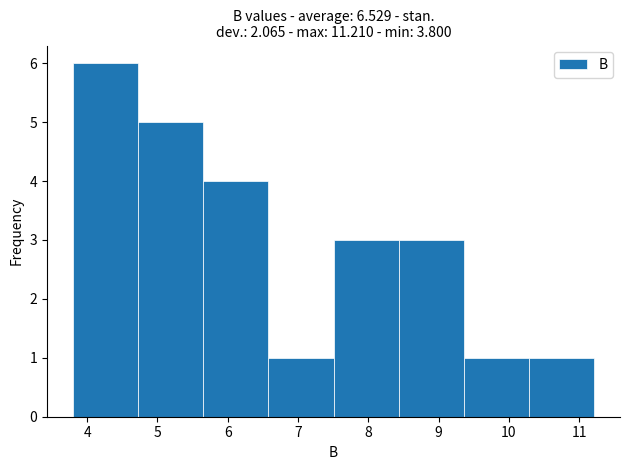

Reading left to right, list every bar in this chart as the range it spans on the x-axis followed by its height. Neither the bar edges nor the heights are printed on the chart, so give them approximately, as read against the axes.

3.8 to 4.7: 6
4.7 to 5.7: 5
5.7 to 6.6: 4
6.6 to 7.5: 1
7.5 to 8.4: 3
8.4 to 9.4: 3
9.4 to 10.3: 1
10.3 to 11.2: 1